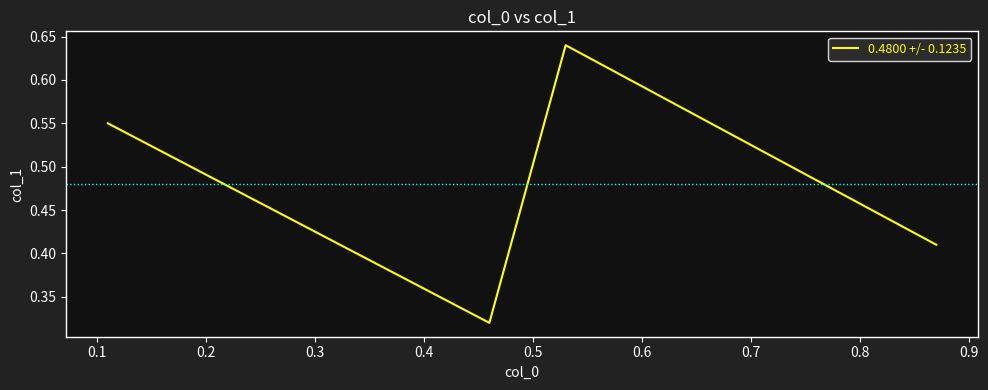

What is the sum of all values?

1.9